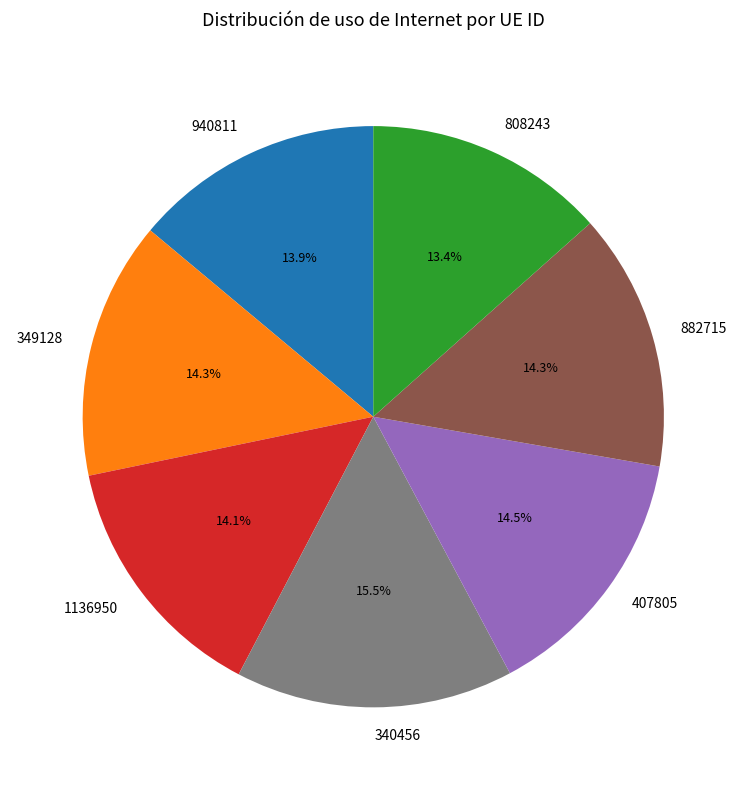

True or false: 808243 accounts for 13% of the total.

True